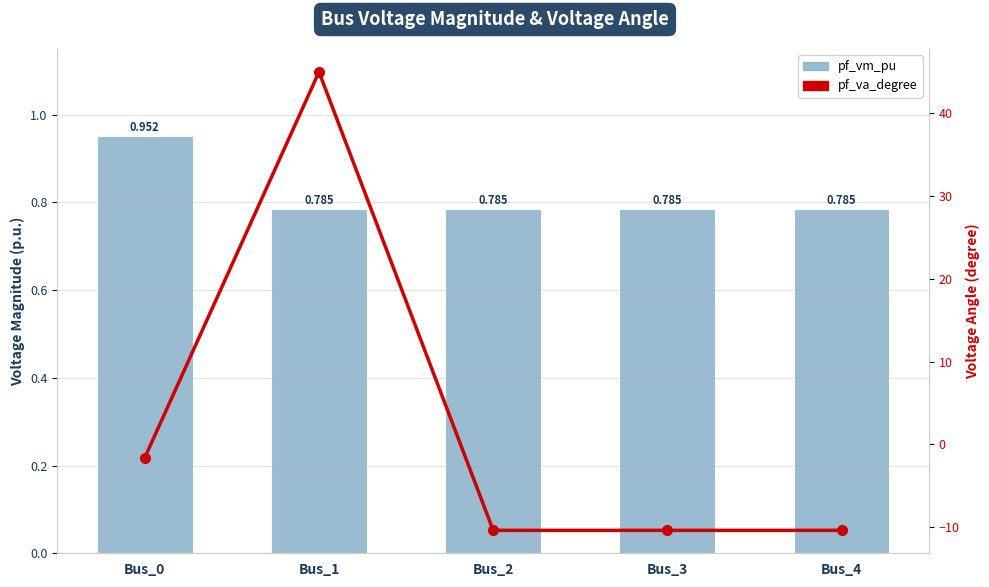

Reading right to left, what are all the values shown in this chart?

pf_vm_pu: 0.8	0.8	0.8	0.8	1.0
pf_va_degree: -10.4	-10.4	-10.4	45.0	-1.6